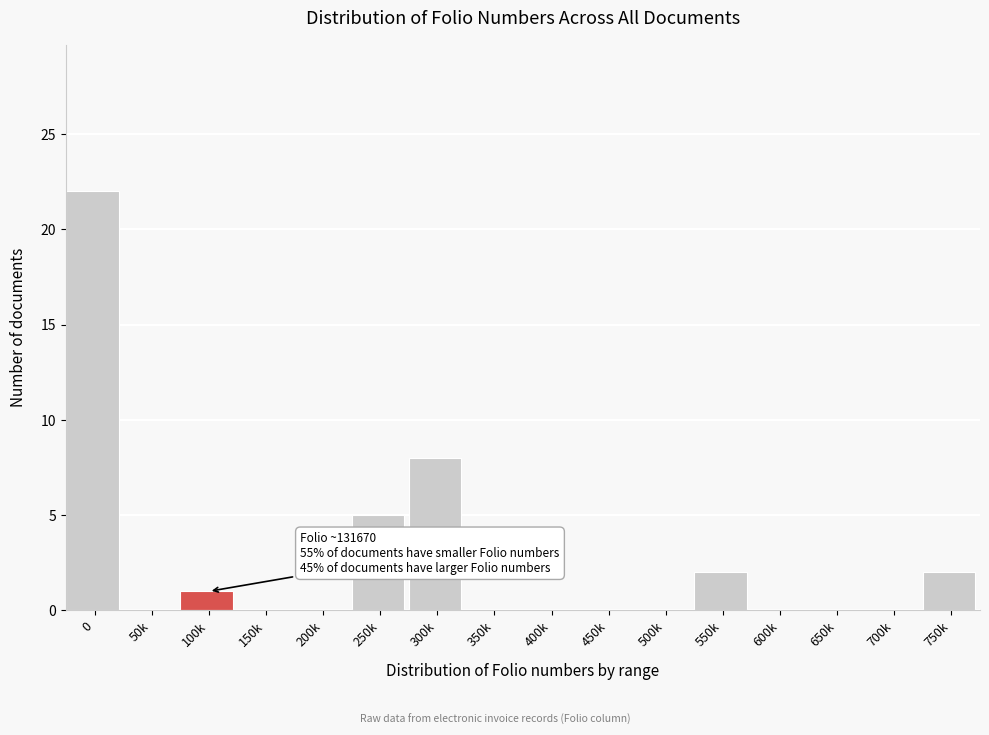

Reading left to right, transcribe all the data shown in this chart.

0=22	50k=0	100k=1	150k=0	200k=0	250k=5	300k=8	350k=0	400k=0	450k=0	500k=0	550k=2	600k=0	650k=0	700k=0	750k=2